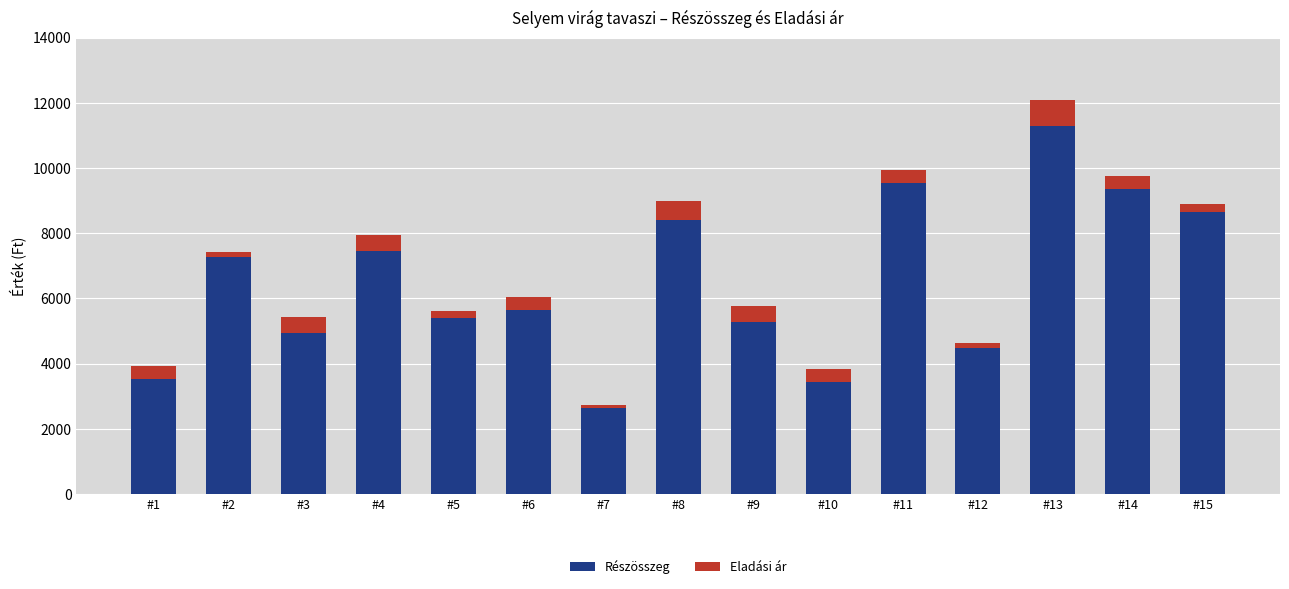

The value of Részösszeg at #13 is 11280. True or false?

True